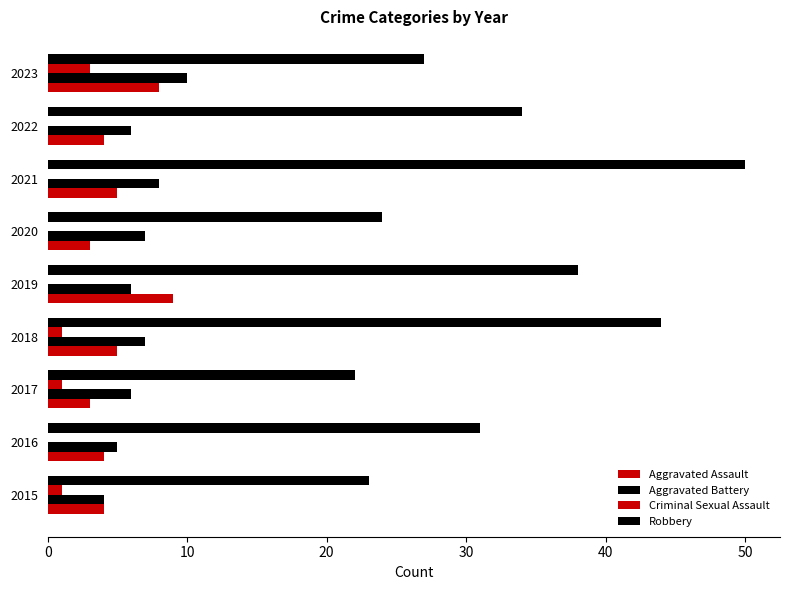

Which series has the largest total across all categories?

Robbery